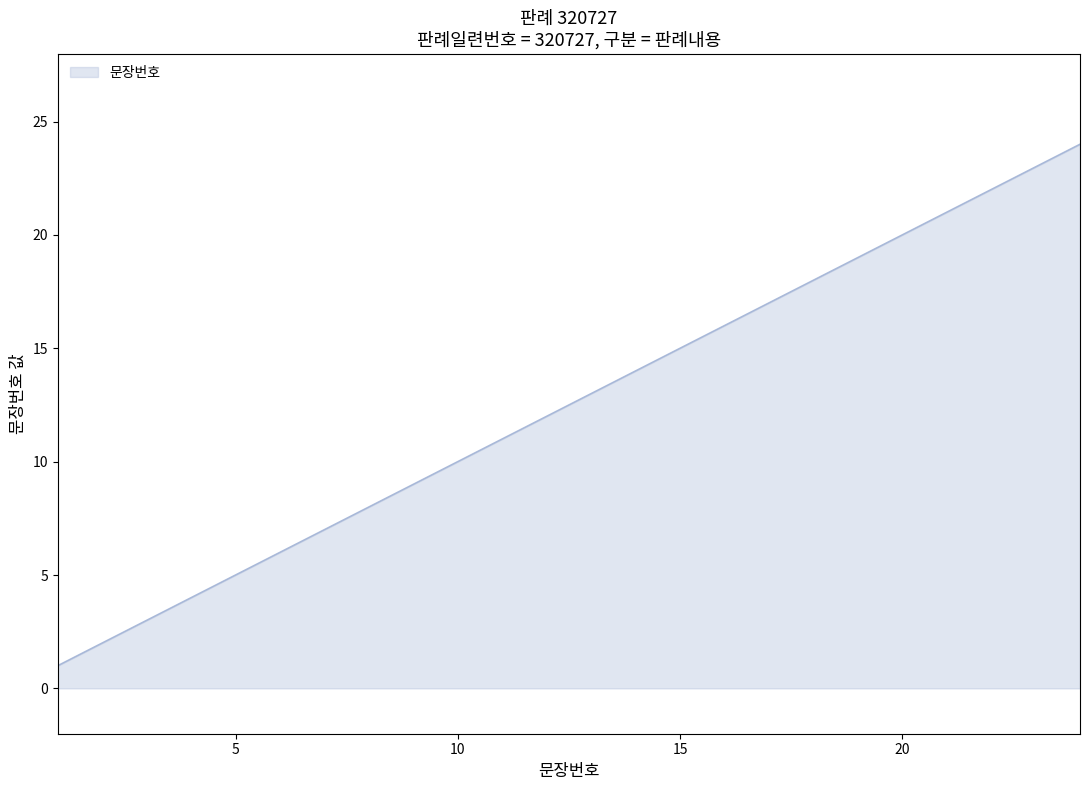

What is the difference between the maximum and minimum values?

23